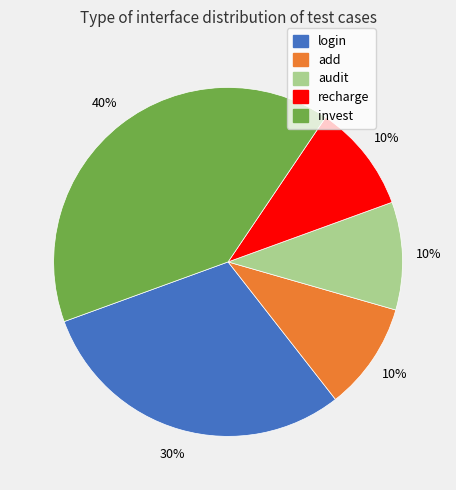

True or false: invest accounts for 40% of the total.

True